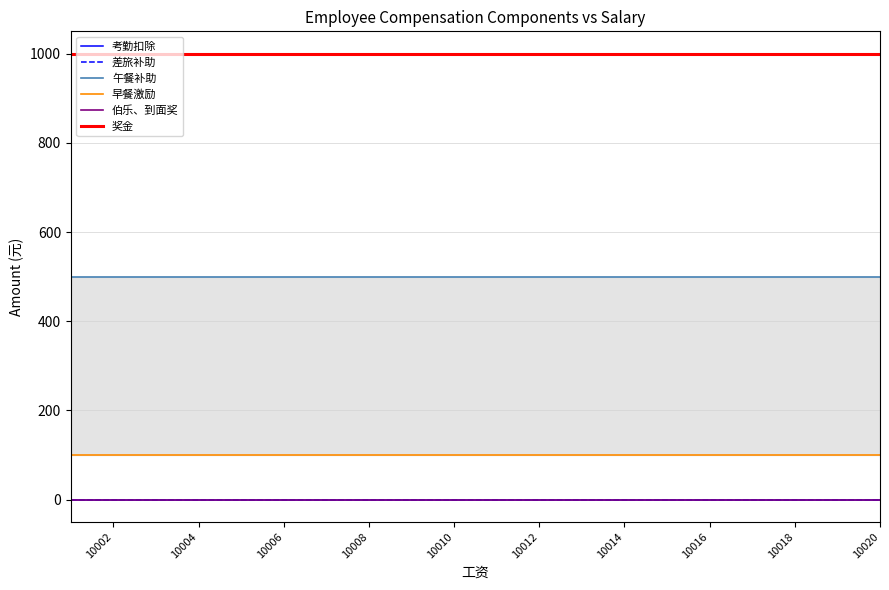

How many lines are shown in the chart?

6